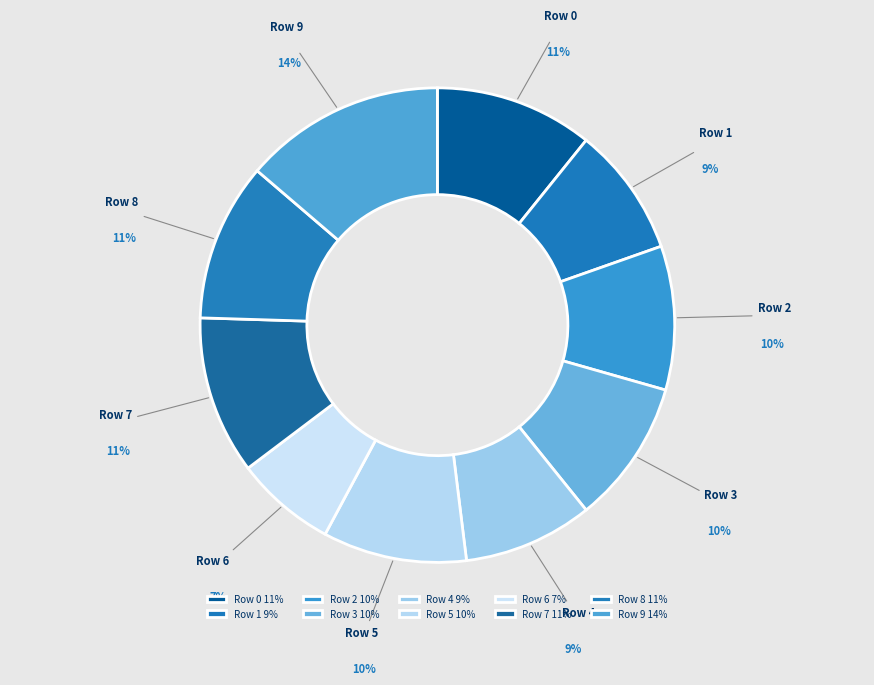

Is there a majority slice in this chart?

No